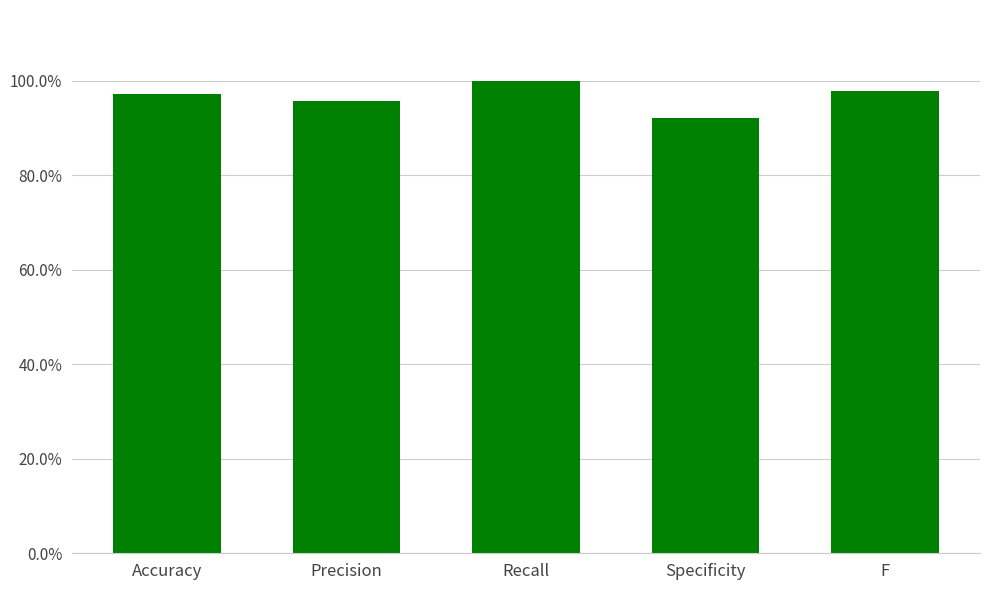

What is the minimum value shown in the chart?

0.9